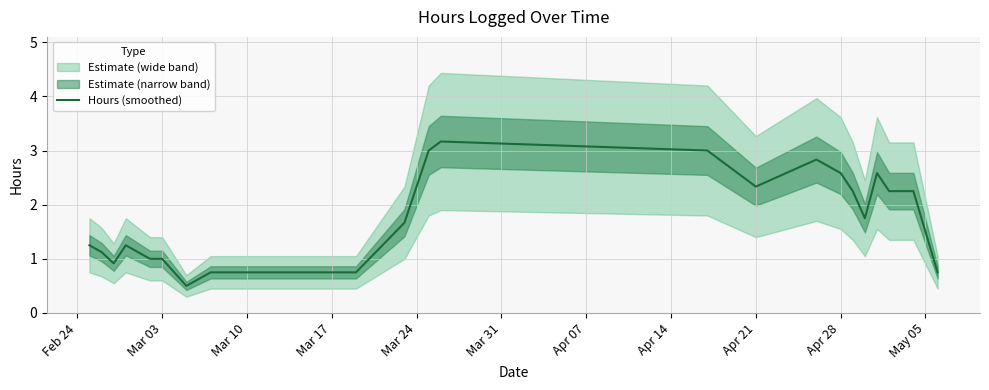

Reading right to left, extract all data points from this chart.

0.8	2.2	2.2	2.6	1.8	2.2	2.6	2.8	2.3	3.0	3.2	3.0	1.7	0.8	0.8	0.5	1.0	1.0	1.2	0.9	1.1	1.2